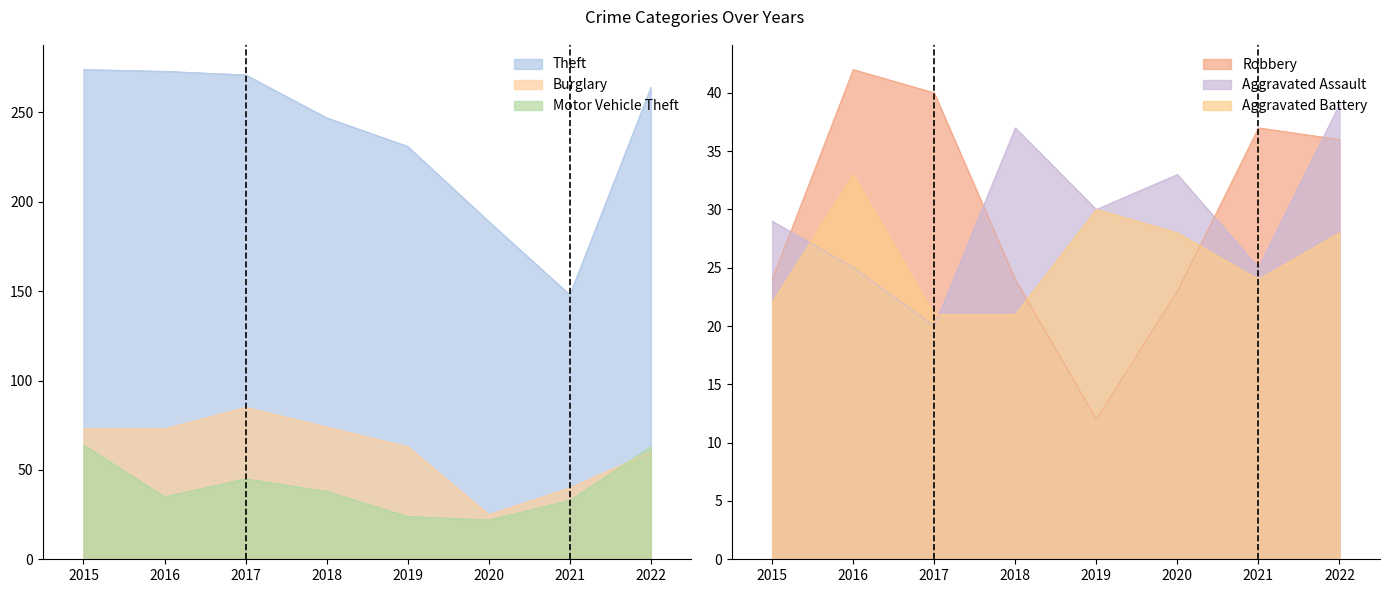

What is the sum of all Aggravated Battery values?

207